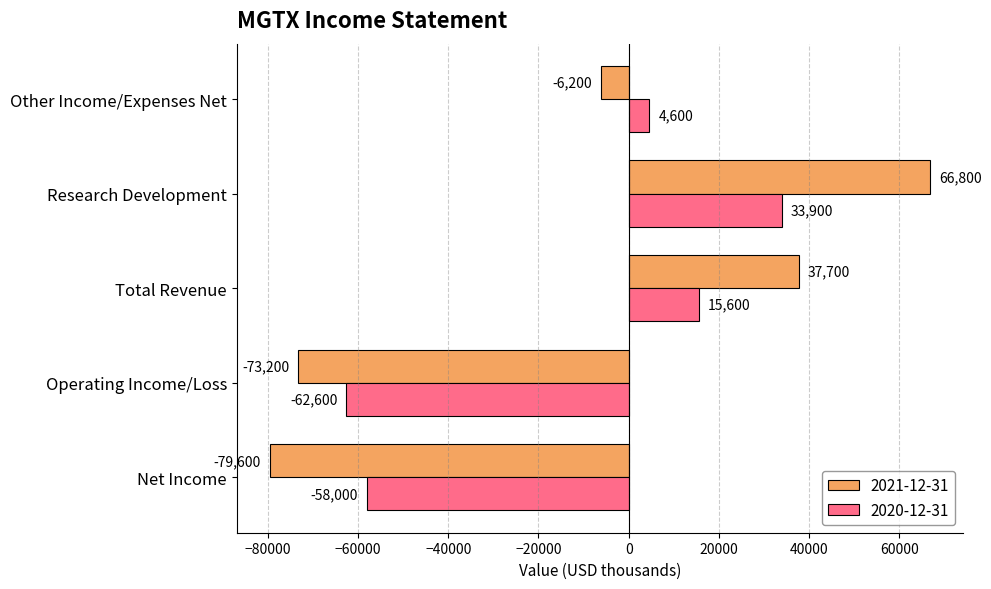

List the labels in order of 2020-12-31 value, smallest first.

Operating Income/Loss, Net Income, Other Income/Expenses Net, Total Revenue, Research Development